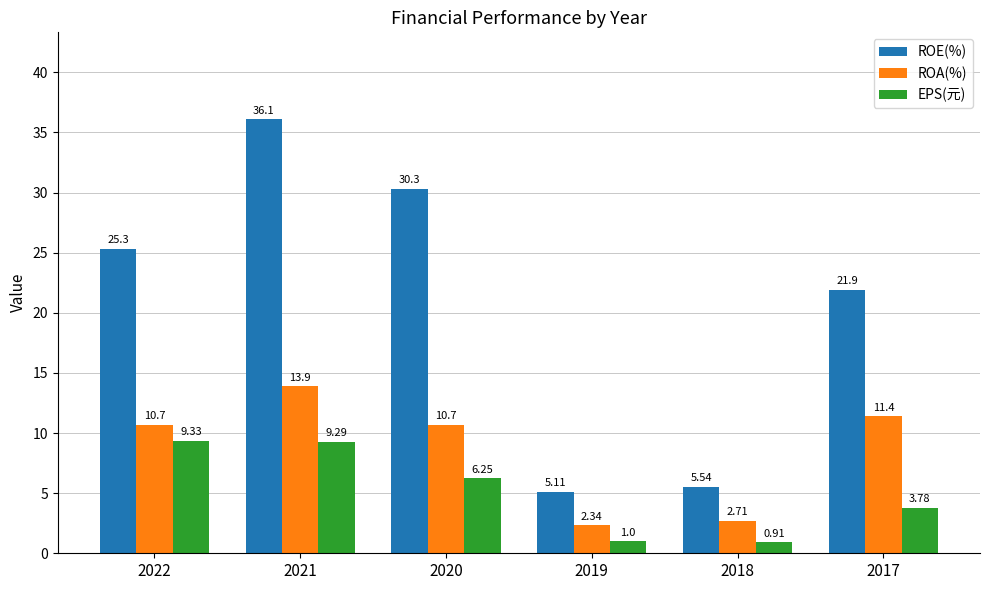

Rank the series by their average value, from highest to lowest.

ROE(%), ROA(%), EPS(元)